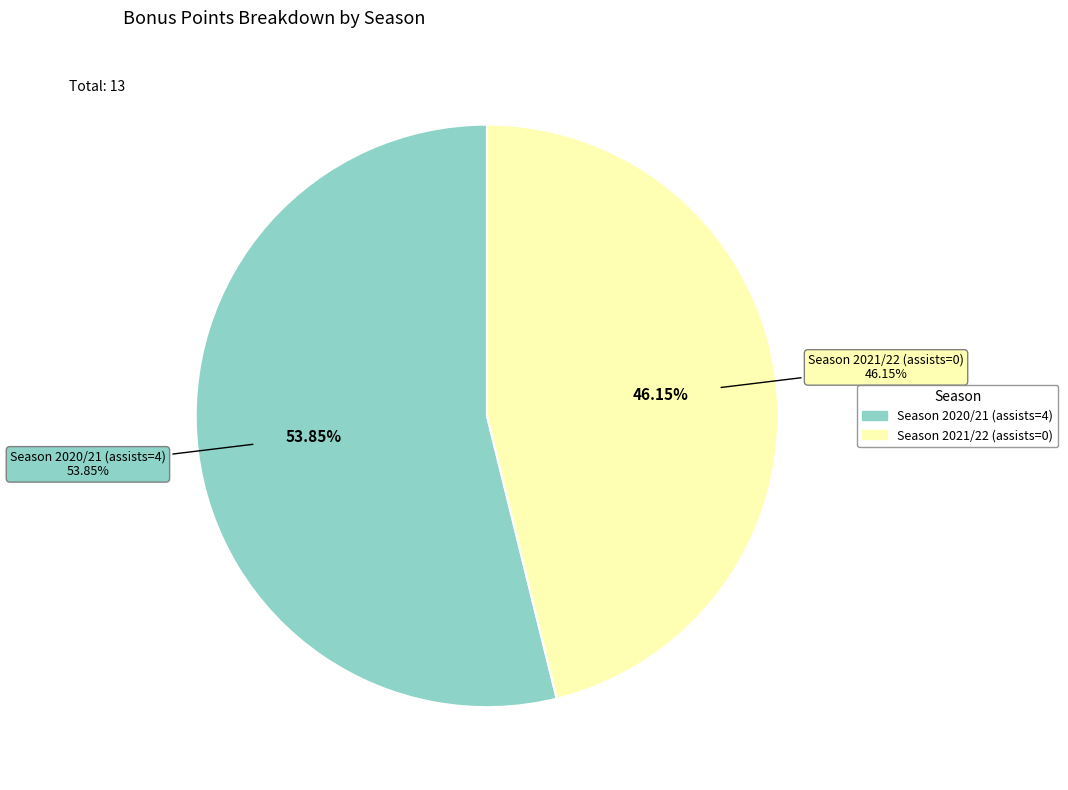

Rank the categories by value from lowest to highest.

Season 2021/22 (assists=0), Season 2020/21 (assists=4)